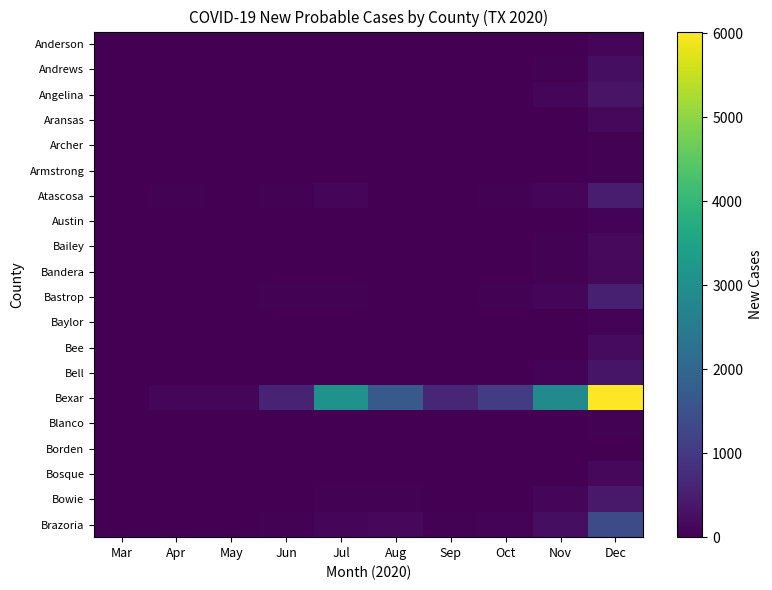

Between Mar and Oct, which is larger?

Oct